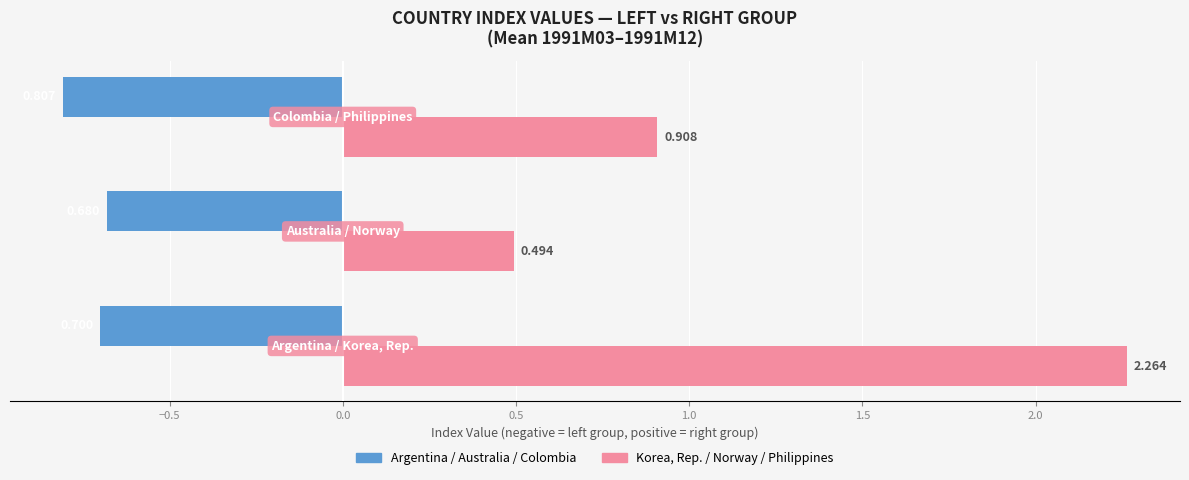

Count the number of data series in this chart.

2